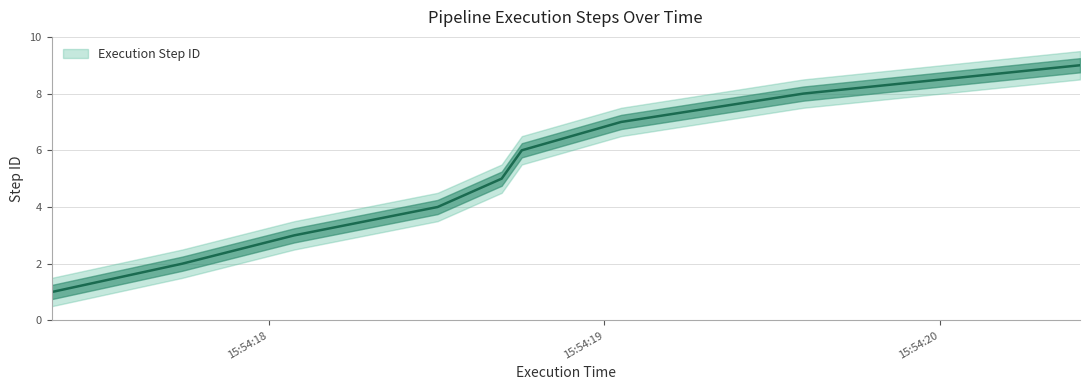

What is the change in value from 2023-07-23 15:54:17.742000 to 2023-07-23 15:54:18.076000?

+1